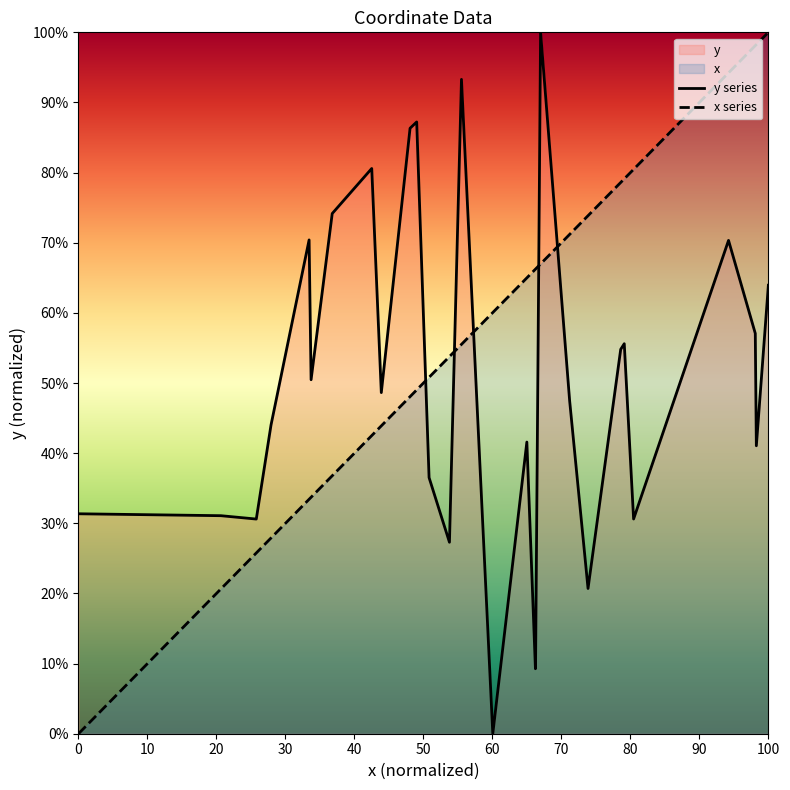

Which series has the largest range (max minus min)?

y series